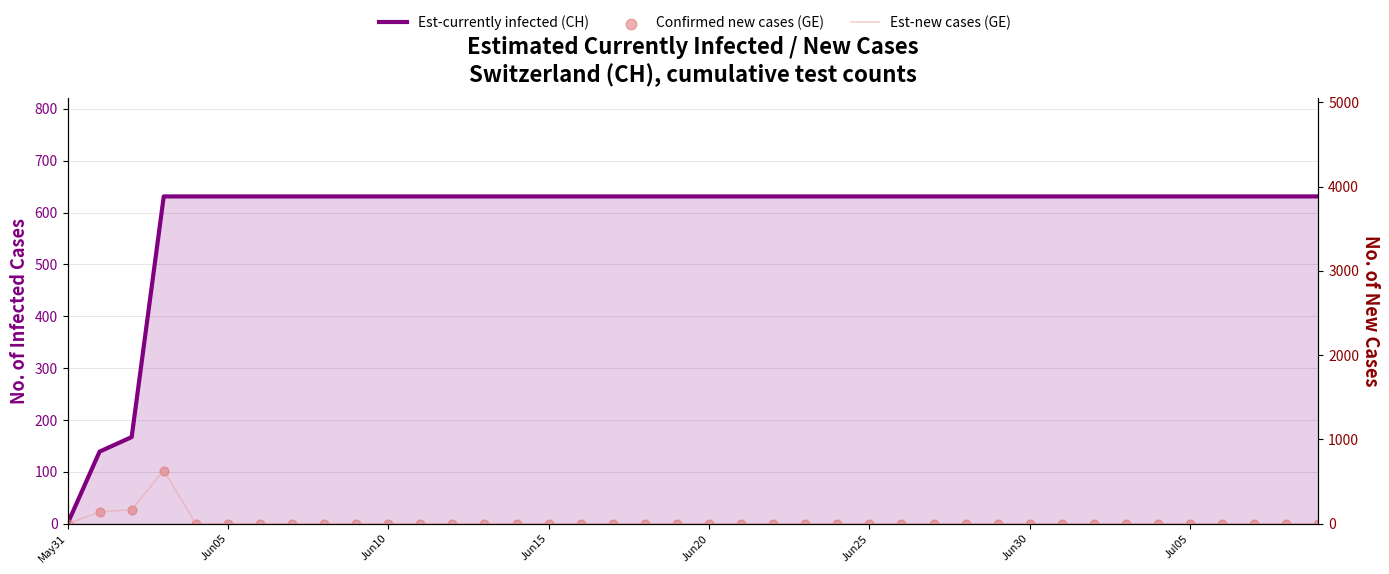

Is the value of Est-currently infected (CH) at 26 greater than the value of Est-new cases (GE) at Jun30?

Yes